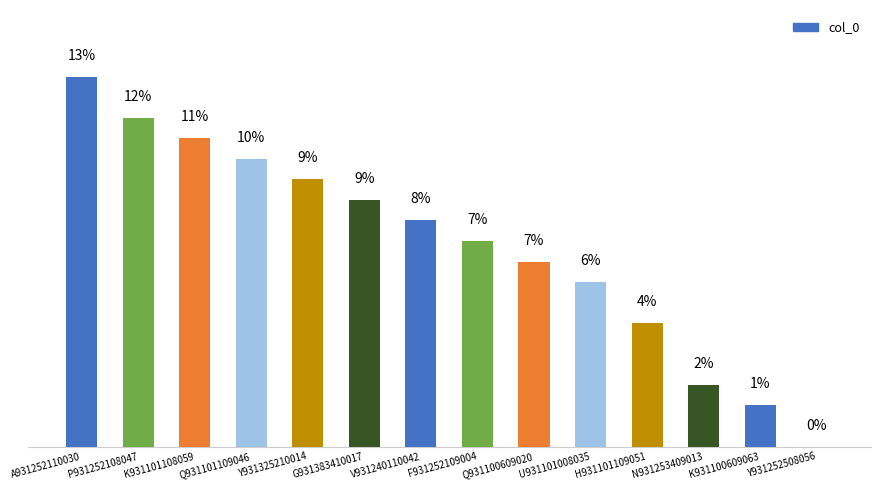

True or false: the data shows 7.0 at H931101109051.

False